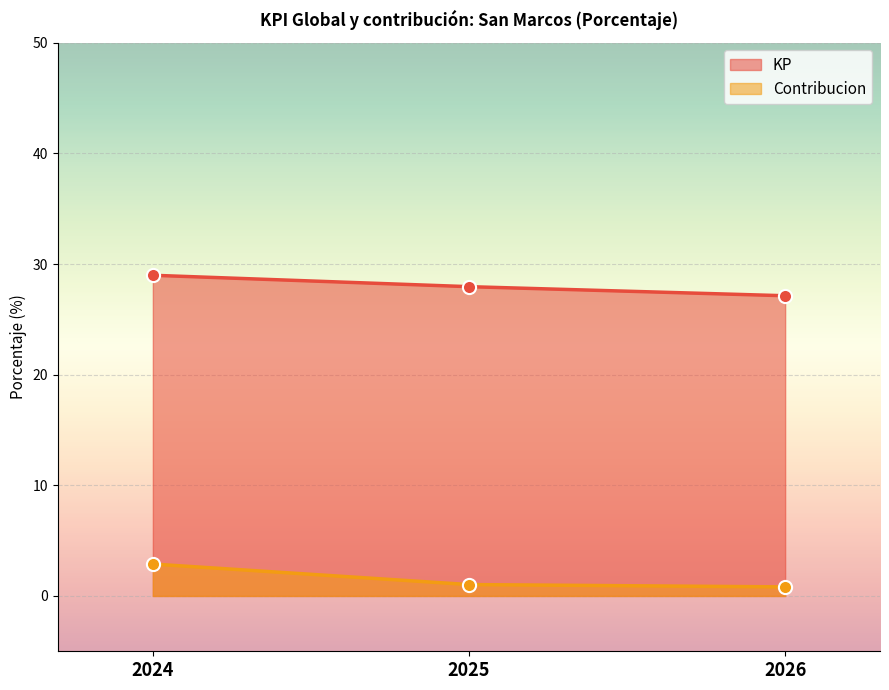

Is the value of KP at 2024 greater than the value of Contribucion at 2026?

Yes